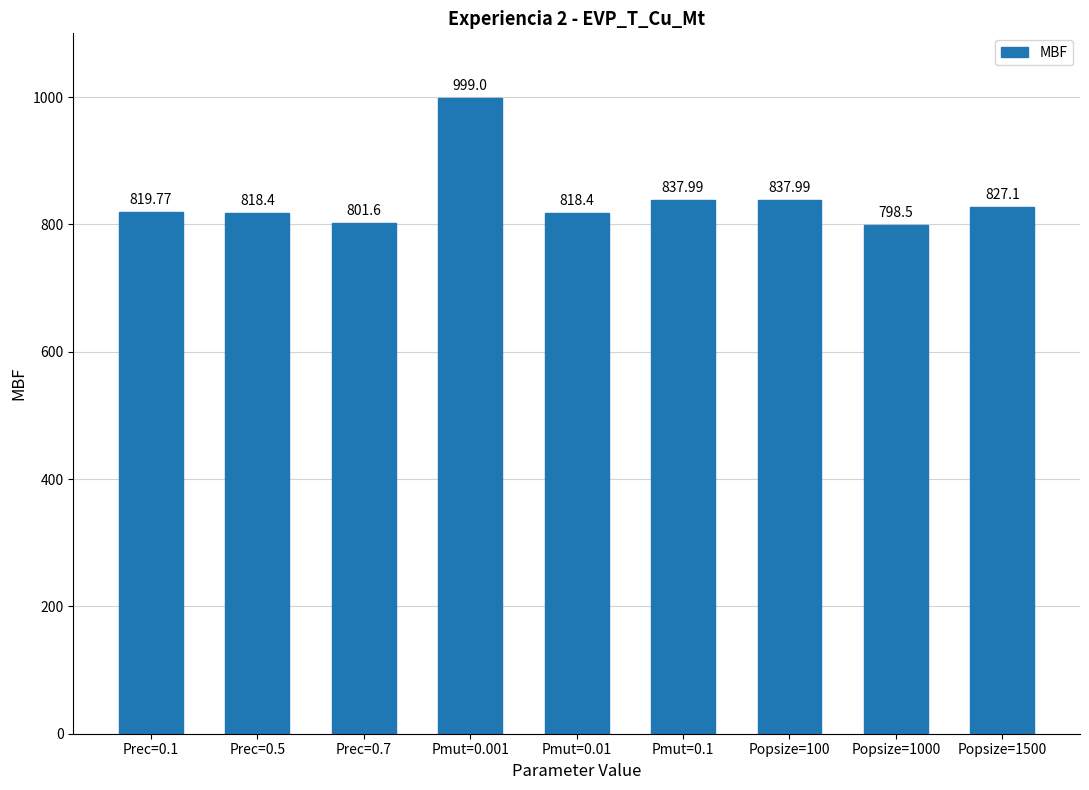

What is the change in value from Popsize=1000 to Popsize=1500?

+28.6